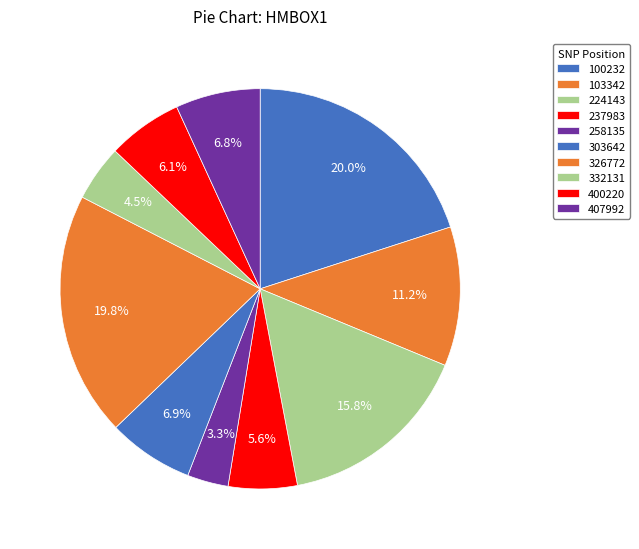

How many slices are in this pie chart?

10